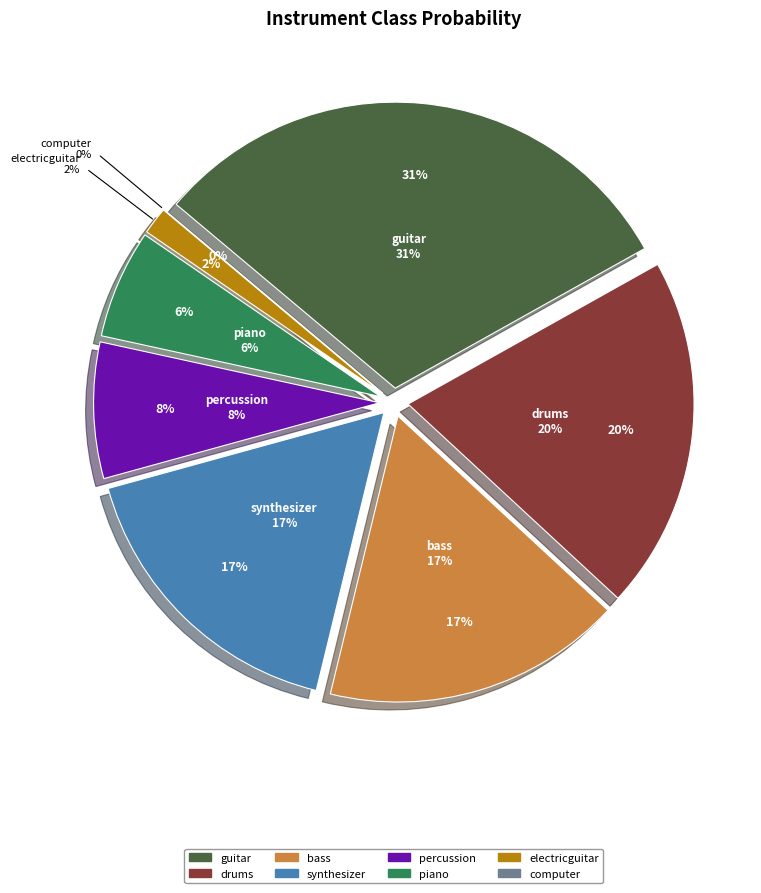

Between computer and drums, which is larger?

drums